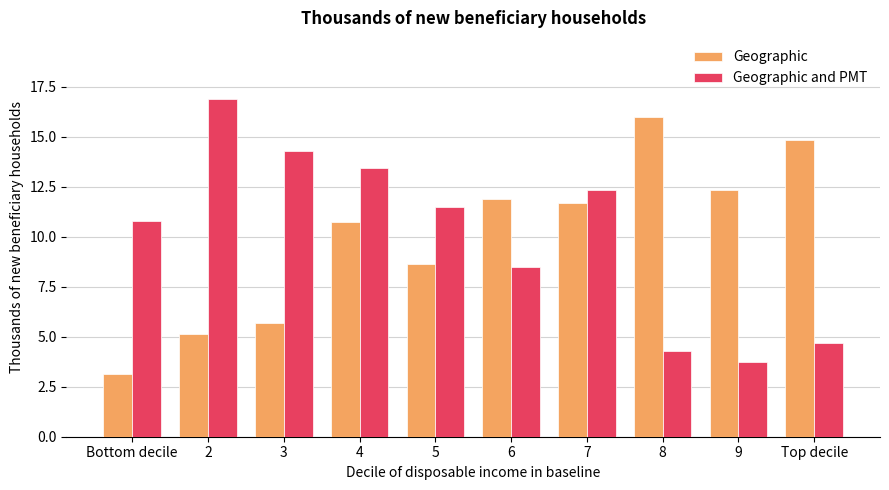

What is the sum of the Geographic values at 6 and Top decile?

26.7